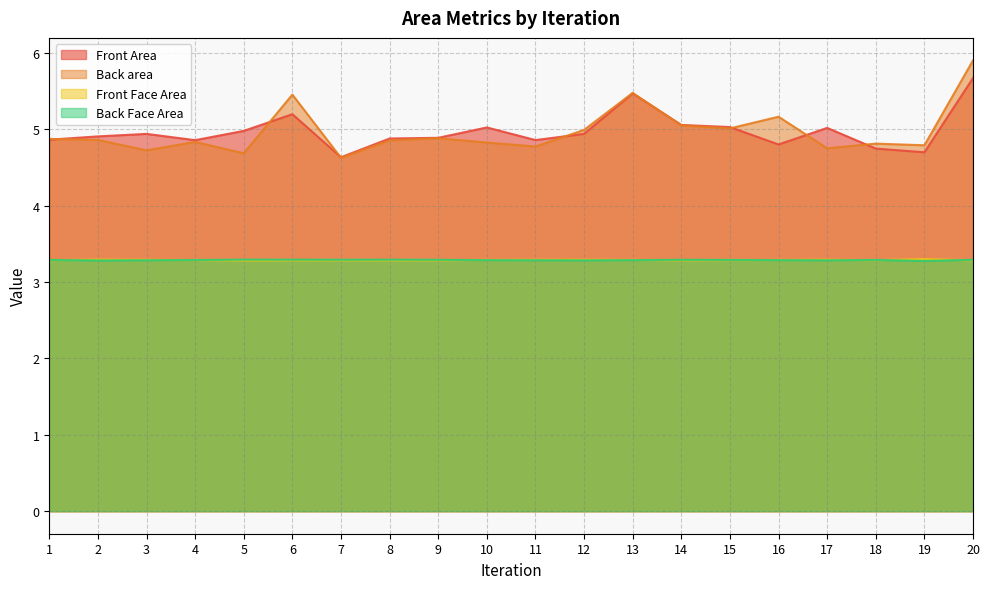

At how many categories does at least one series exceed 3?

20